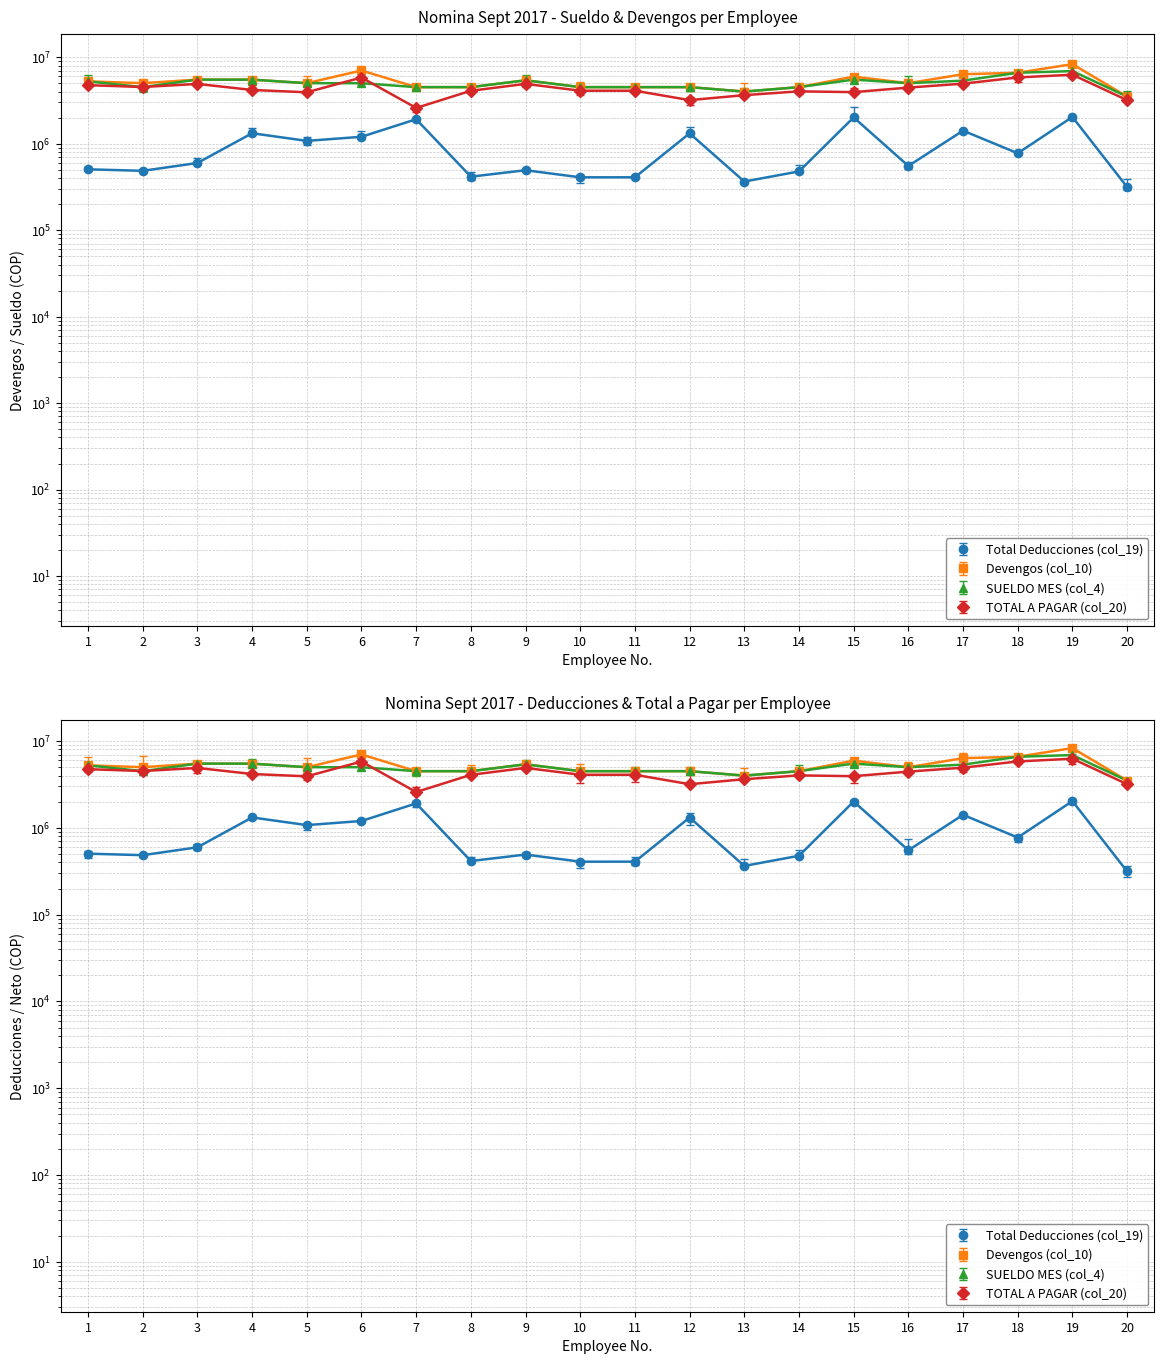

At 11, list the series in order from smallest to largest.

Total Deducciones (col_19), TOTAL A PAGAR (col_20), Devengos (col_10), SUELDO MES (col_4)